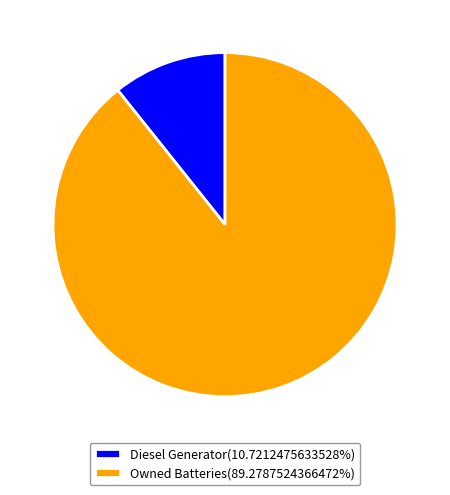

Is there any slice that represents more than half of the pie?

Yes